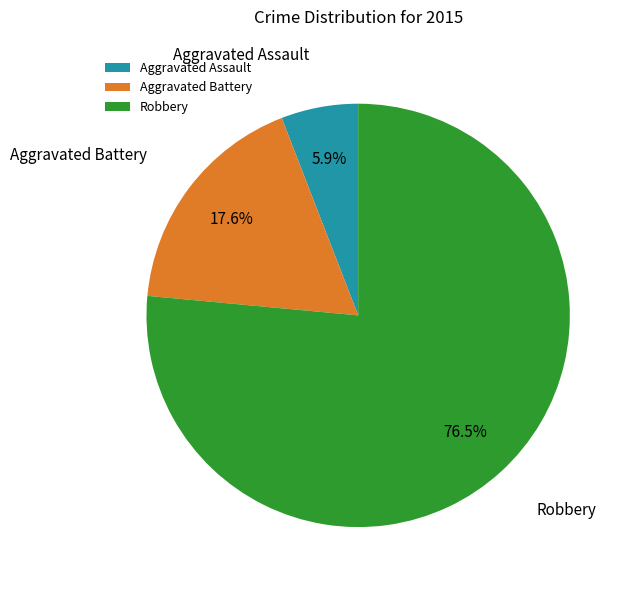

Which slice represents more than half of the pie?

Robbery